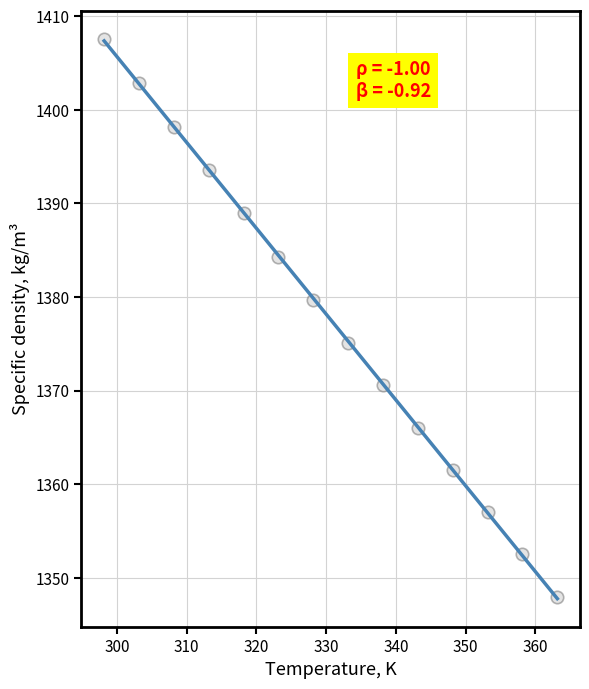

What is the range of Y values (max minus min)?

59.6